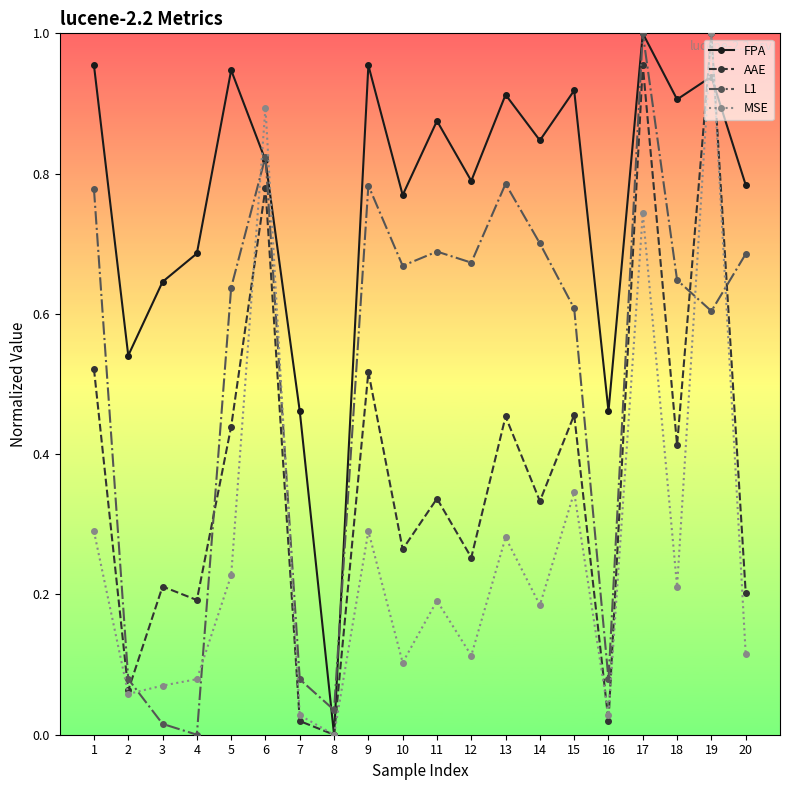

List the series in order of their overall mean, highest first.

FPA, L1, AAE, MSE